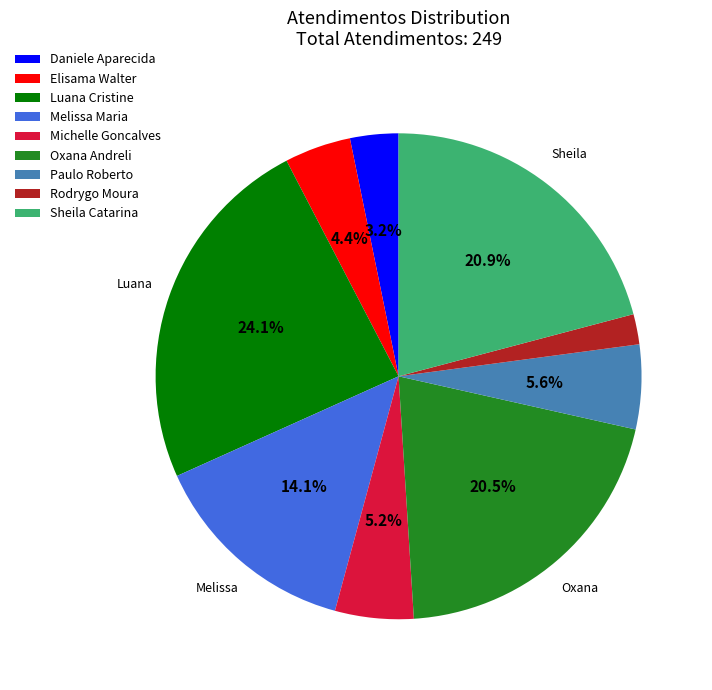

Does Melissa Maria represent more than half of the total?

No